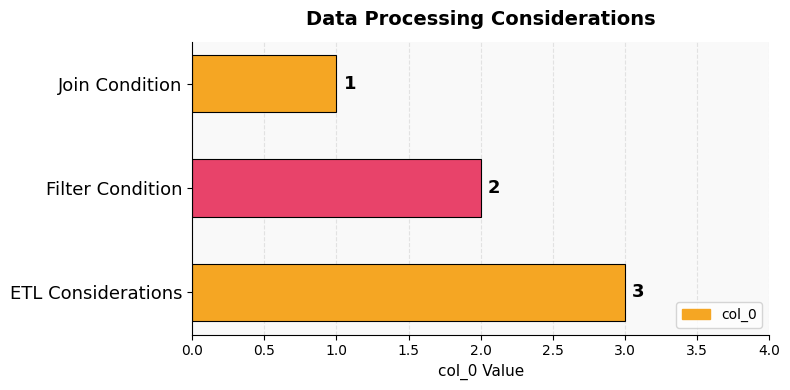

What is the difference between the second highest and minimum values?

1